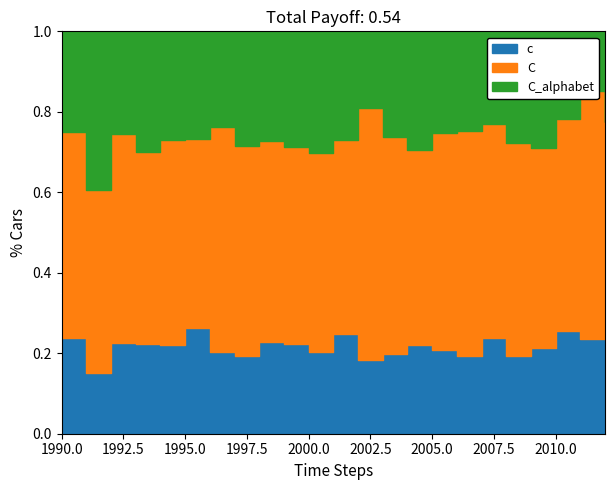

List the series in order of their peak value, lowest first.

c, C_alphabet, C